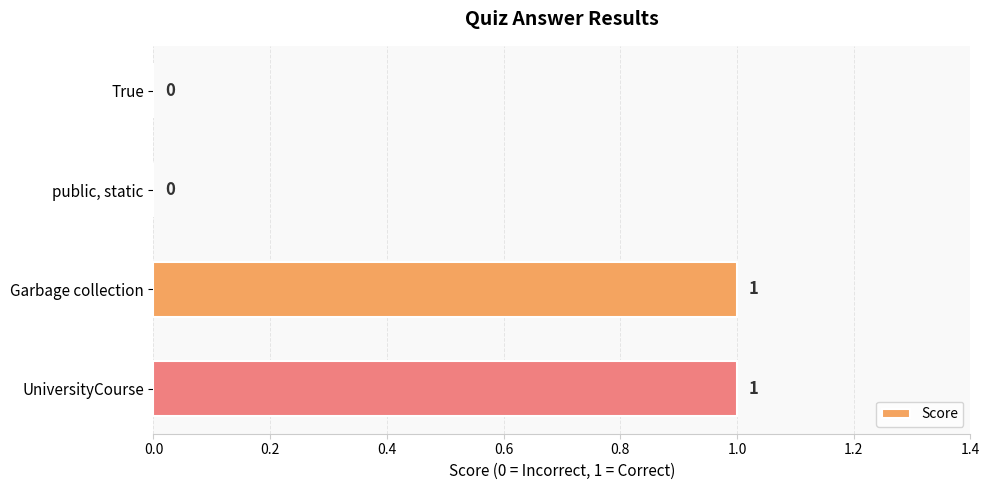

What is the sum of all values?

2